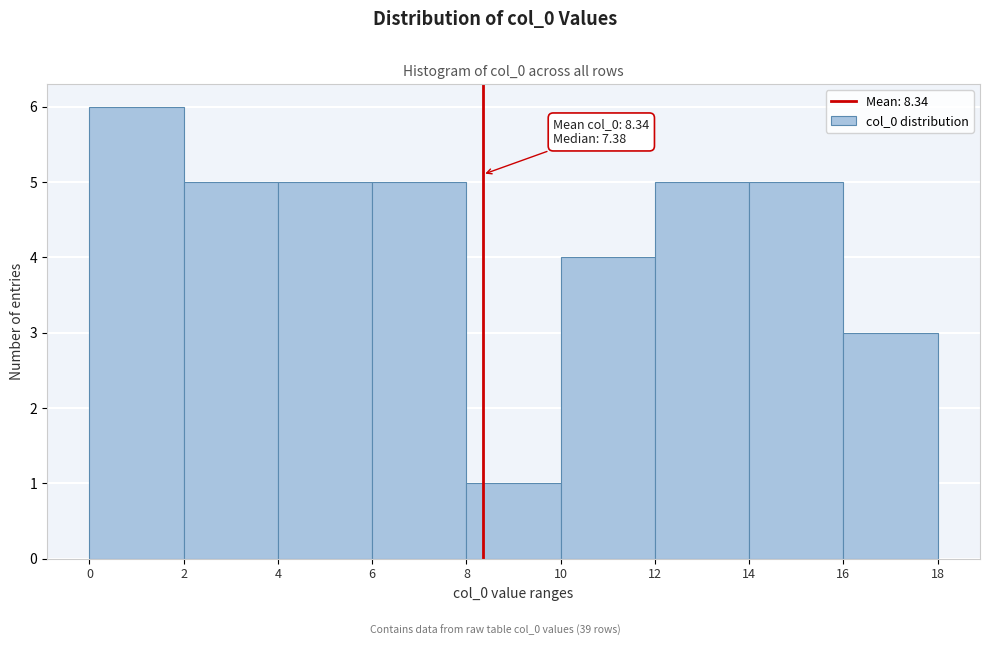

Over which range of the x-axis is the bar tallest?

0 to 2